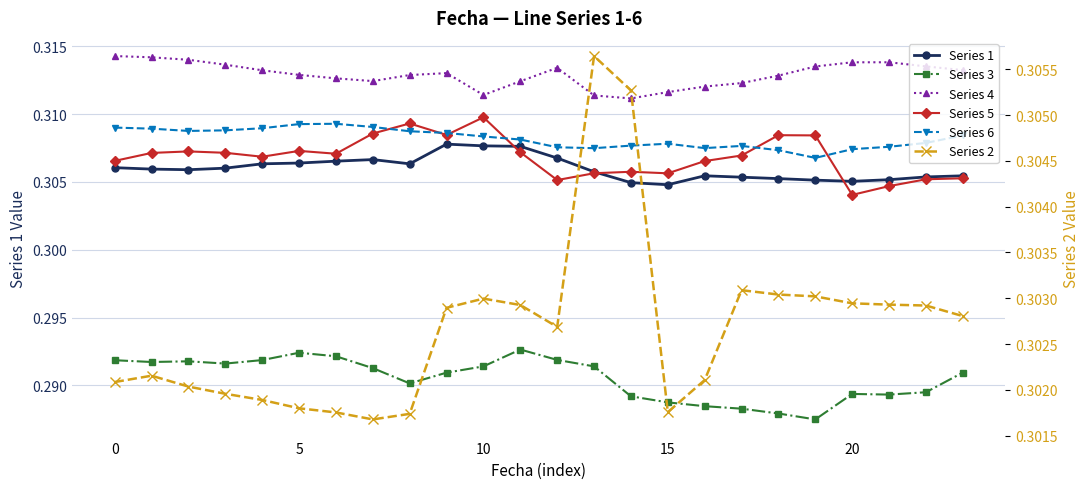

In Series 6, how many points are lower than both neighbors (excluding endpoints)?

4